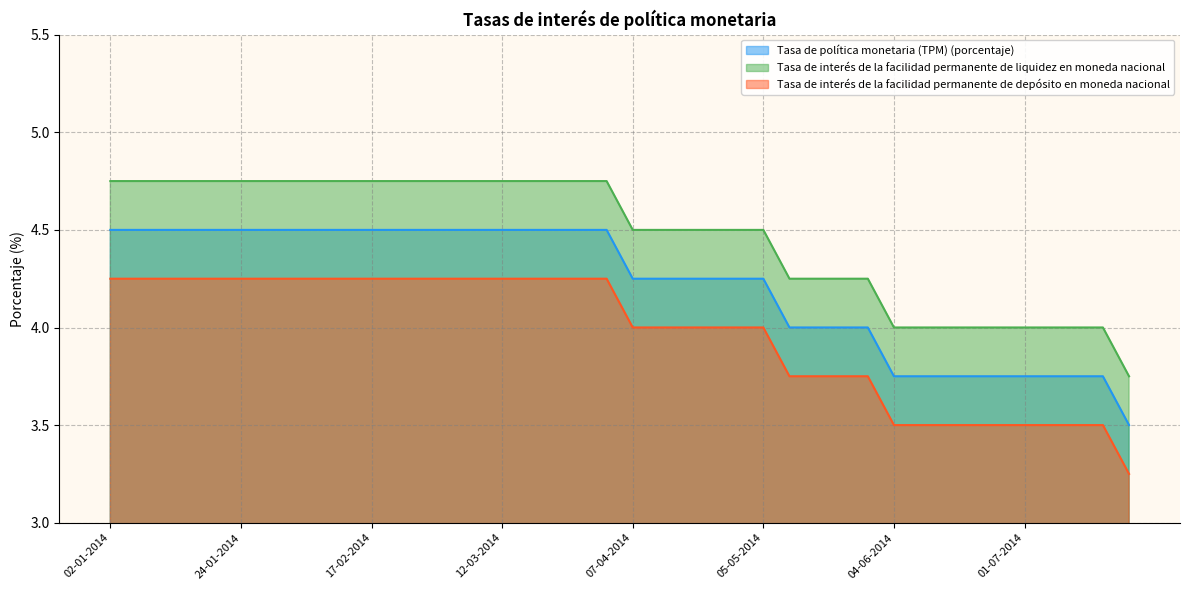

List the series in order of their peak value, highest first.

Tasa de interés de la facilidad permanente de liquidez en moneda nacional, Tasa de política monetaria (TPM) (porcentaje), Tasa de interés de la facilidad permanente de depósito en moneda nacional